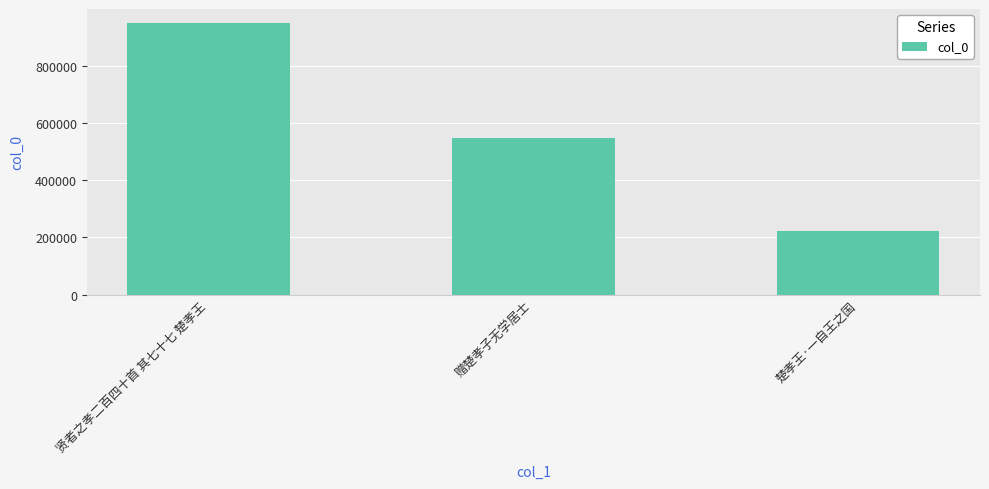

The value at 贤者之孝二百四十首 其七十七 楚孝王 is 605351. True or false?

False